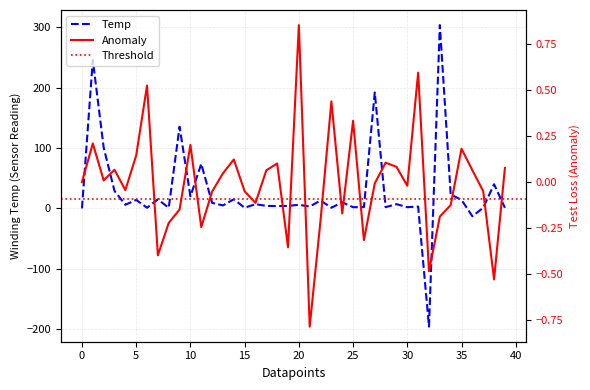

True or false: Temp has a value of 2.0 at 30.

True